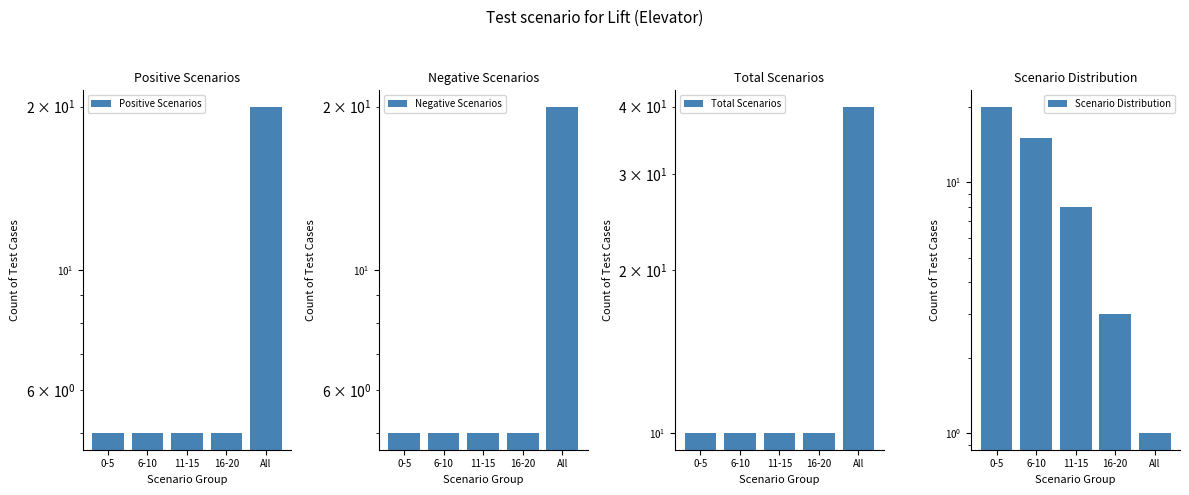

What are all the series names shown in the legend?

Positive Scenarios, Negative Scenarios, Total Scenarios, Scenario Distribution